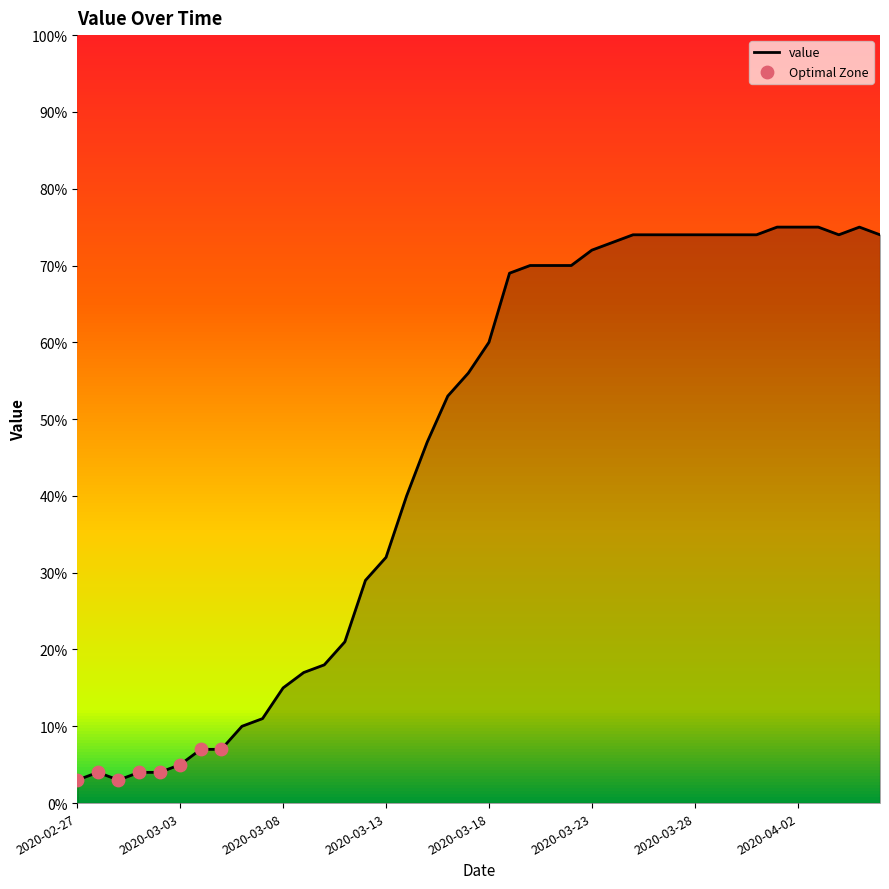

What is the maximum value shown in the chart?

75